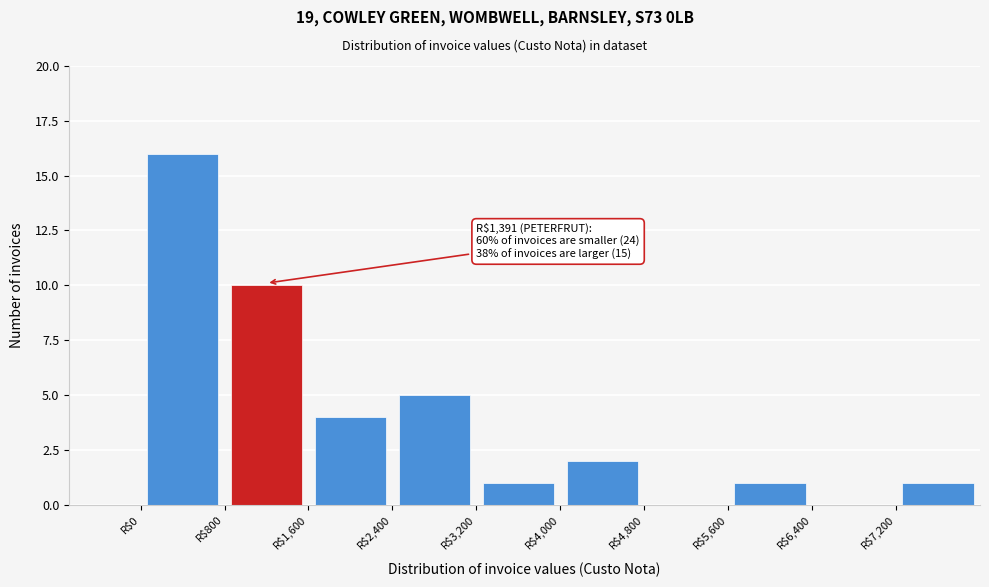

Over which range of the x-axis is the bar tallest?

0 to 800